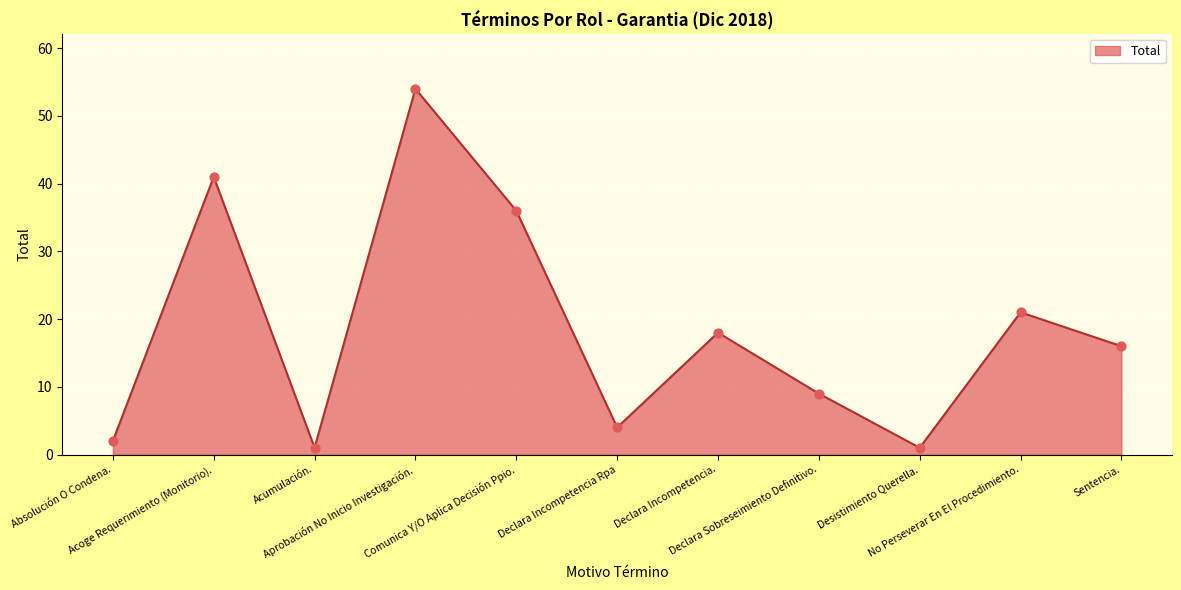

Approximately how many times larger is the value at Declara Sobreseimiento Definitivo. compared to Aprobación No Inicio Investigación.?

0.2